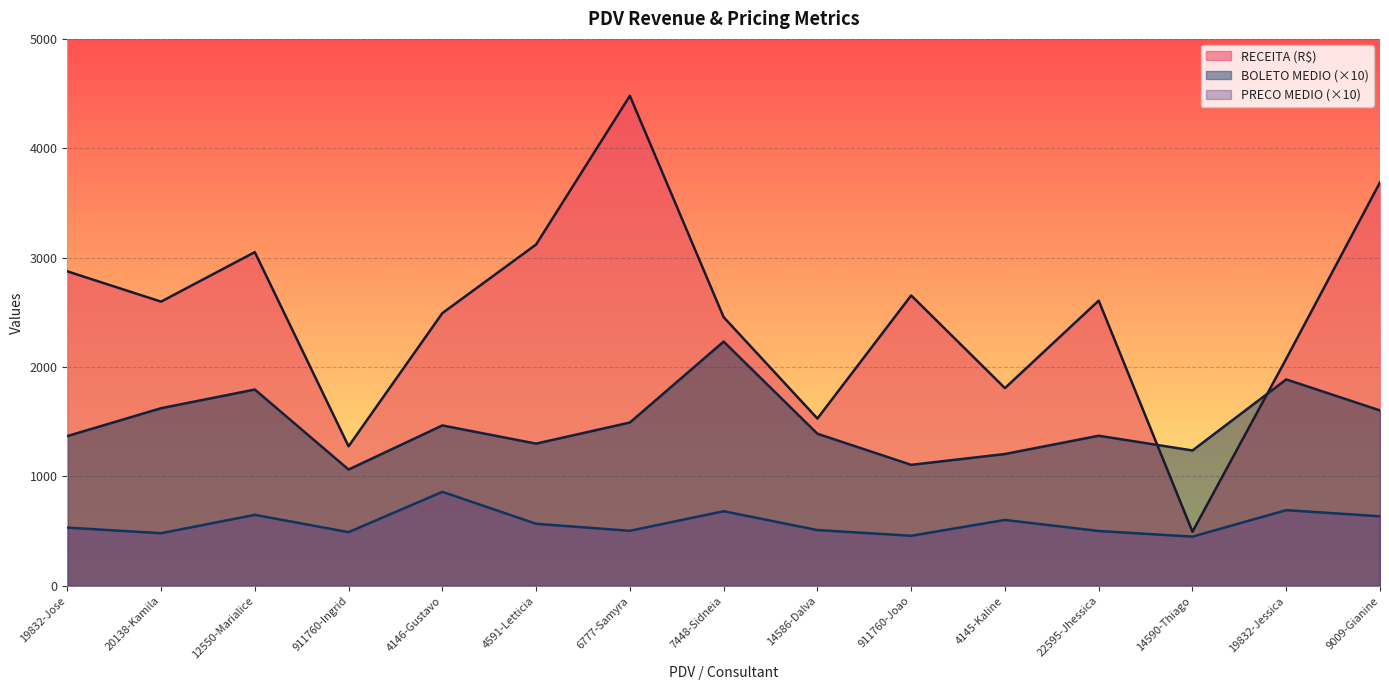

True or false: PRECO MEDIO and BOLETO MEDIO intersect in this chart.

False